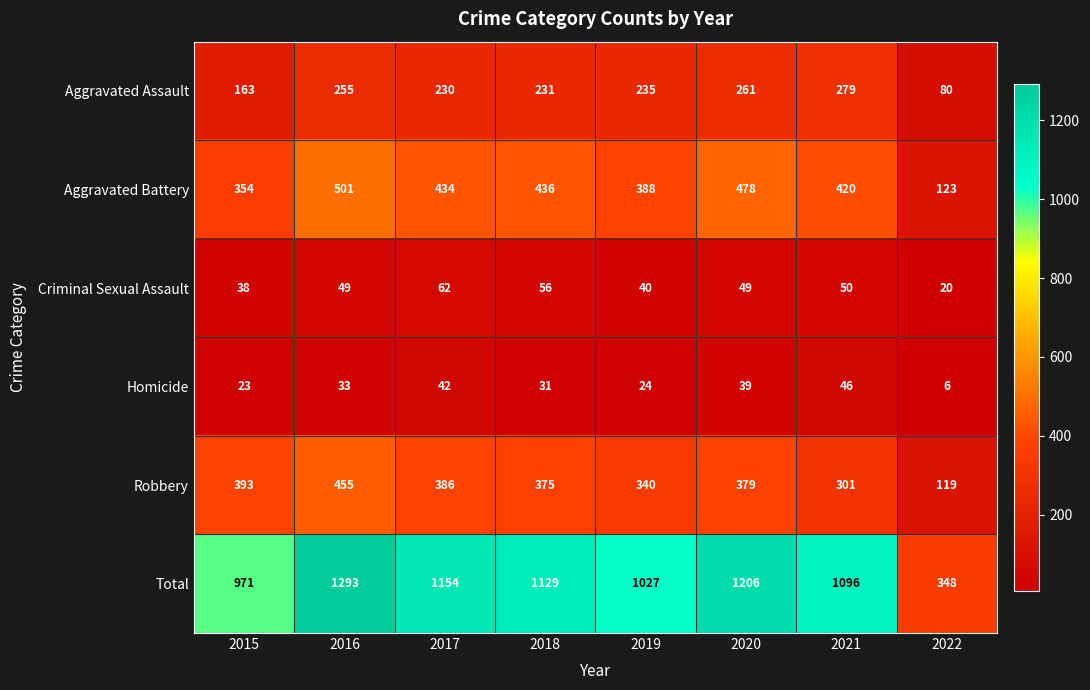

The value of Aggravated Battery at 2017 is 678. True or false?

False